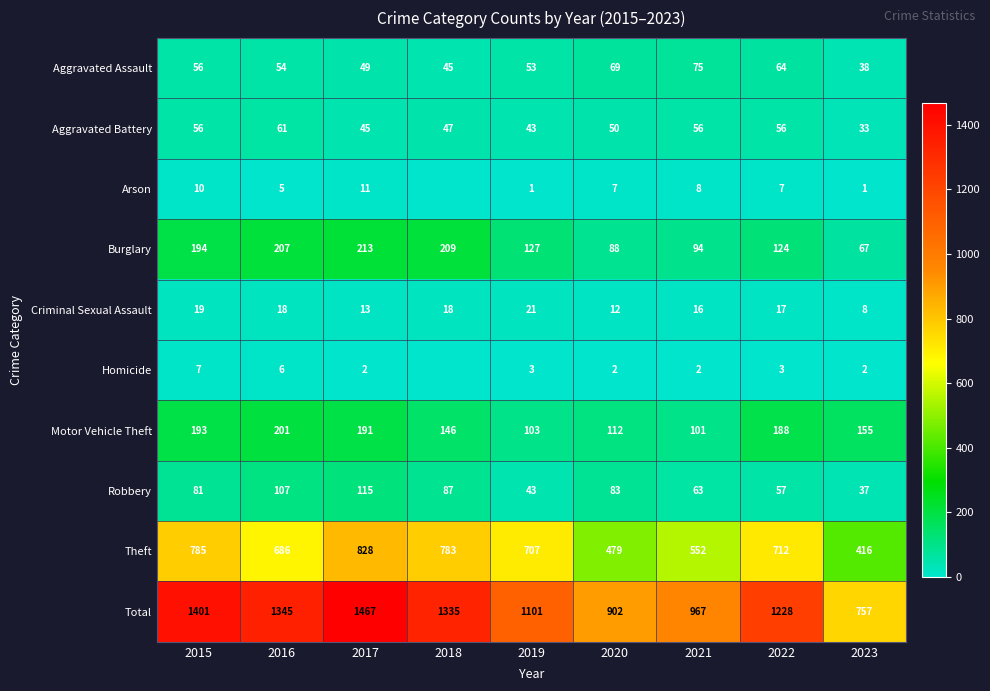

How many distinct data groups are displayed?

10